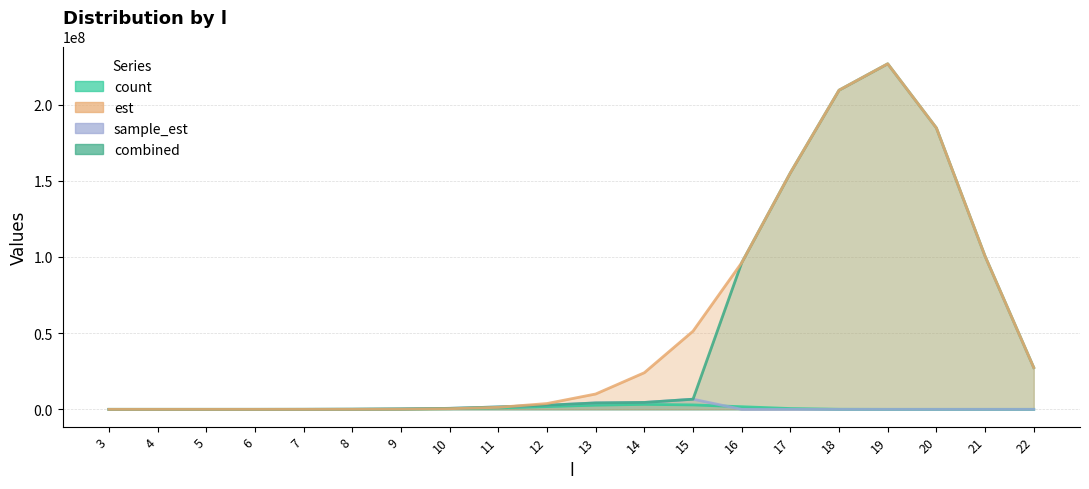

How many interior local peaks (higher than both neighbors) does the data have?

1